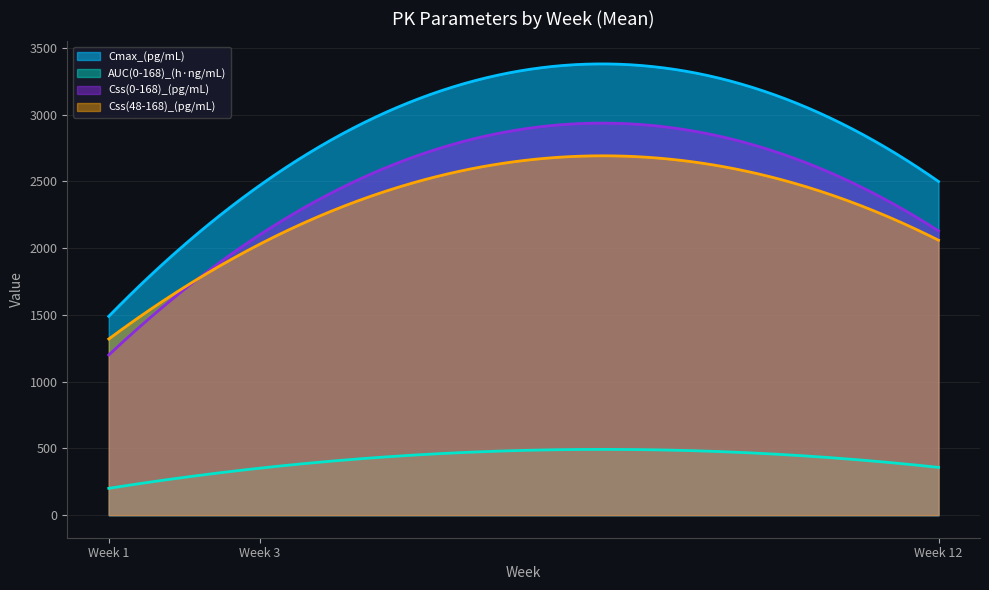

What is the greatest value displayed?

3381.0